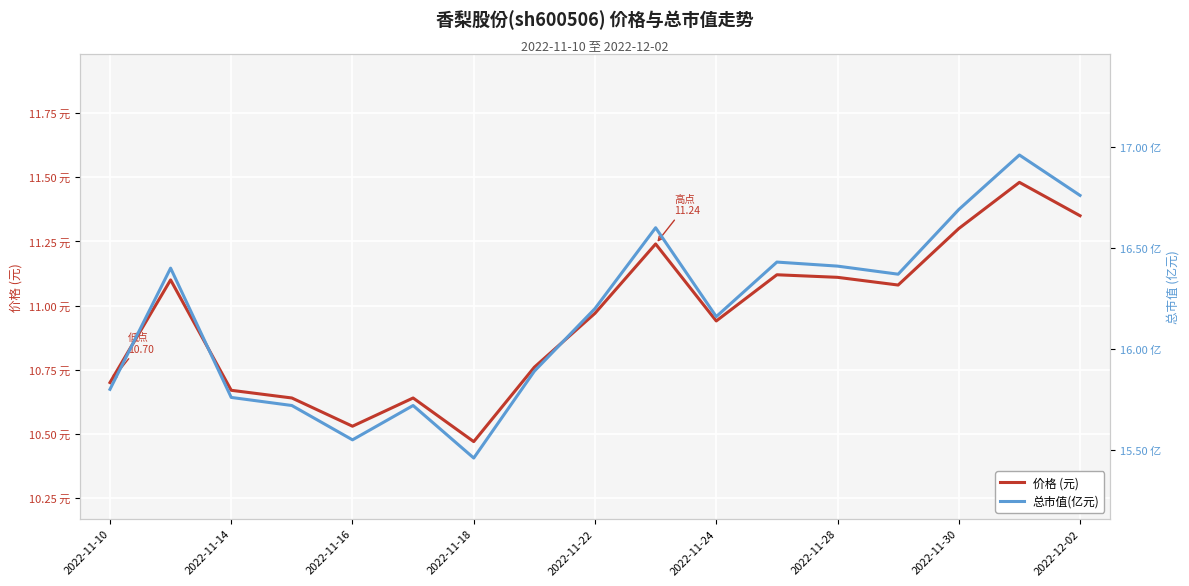

Reading left to right, transcribe all the data shown in this chart.

价格 (元): 10.7	11.1	10.7	10.6	10.5	10.6	10.5	10.8	11.0	11.2	10.9	11.1	11.1	11.1	11.3	11.5	11.3
总市值(亿元): 15.8	16.4	15.8	15.7	15.6	15.7	15.5	15.9	16.2	16.6	16.2	16.4	16.4	16.4	16.7	17.0	16.8